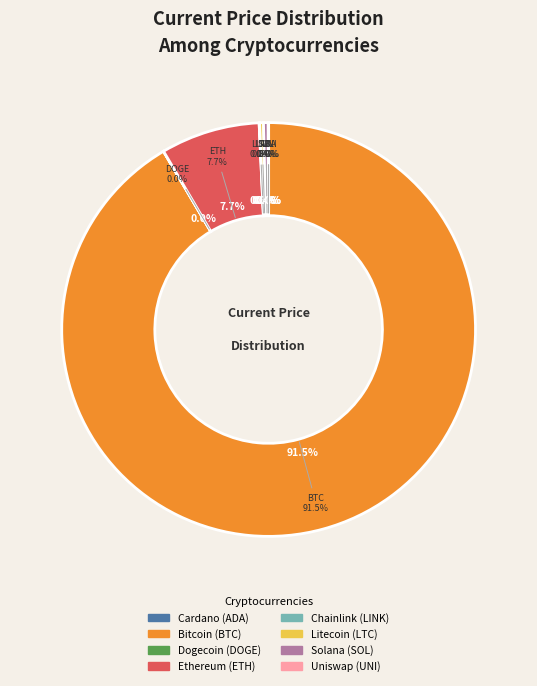

Does eth represent more than half of the total?

No